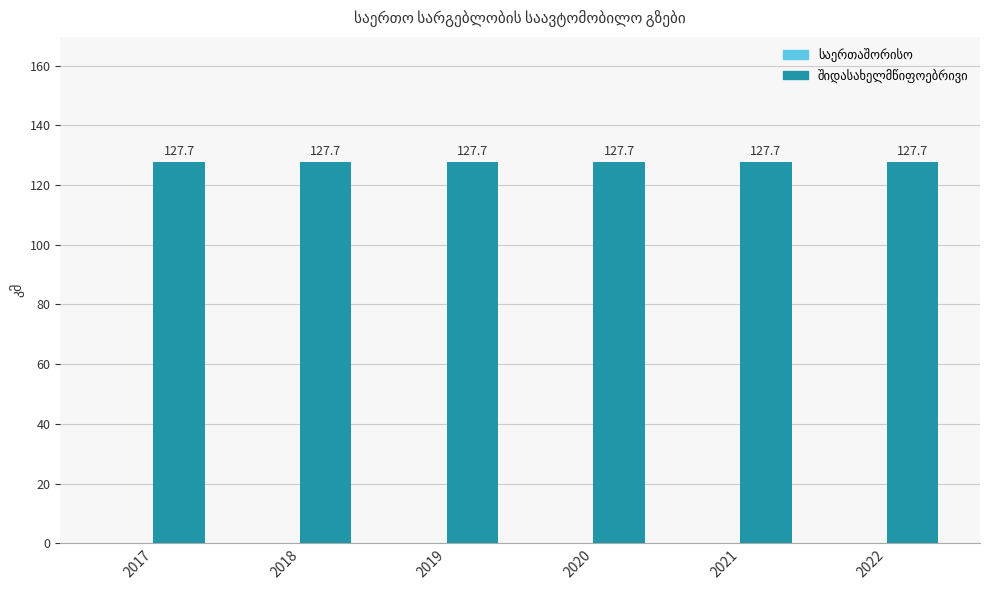

The value of შიდასახელმწიფოებრივი at 2017 is 127.7. True or false?

True